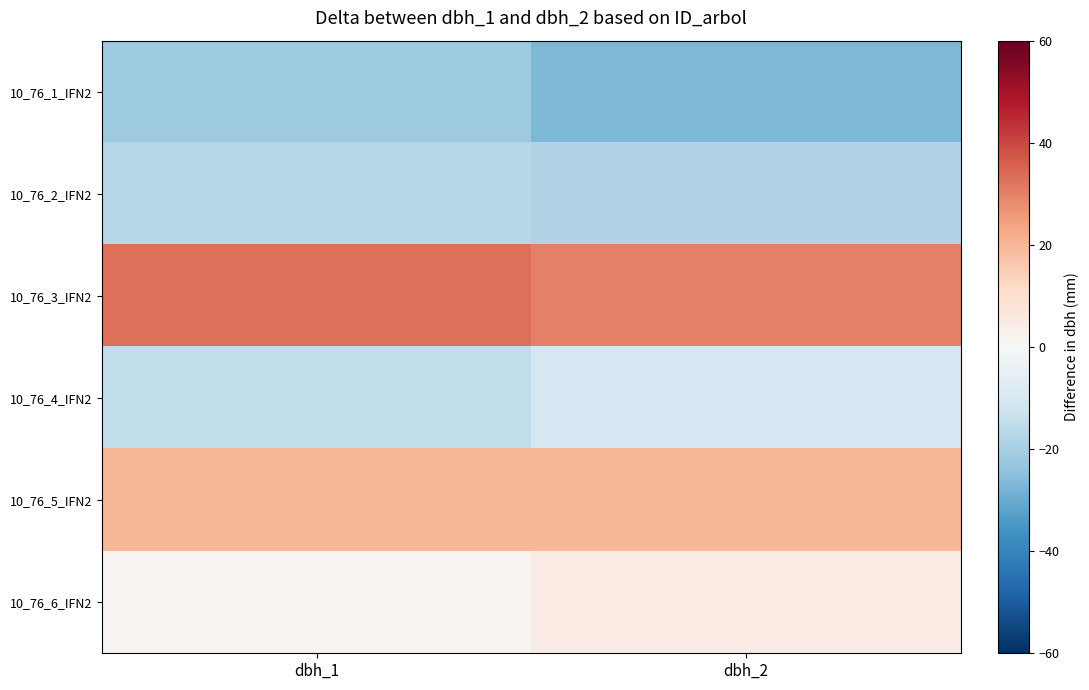

Reading left to right, what are all the values shown in this chart?

10_76_1_IFN2: dbh_1=-22	dbh_2=-27
10_76_2_IFN2: dbh_1=-17	dbh_2=-18
10_76_3_IFN2: dbh_1=33	dbh_2=30
10_76_4_IFN2: dbh_1=-15	dbh_2=-10
10_76_5_IFN2: dbh_1=20	dbh_2=20
10_76_6_IFN2: dbh_1=1	dbh_2=5